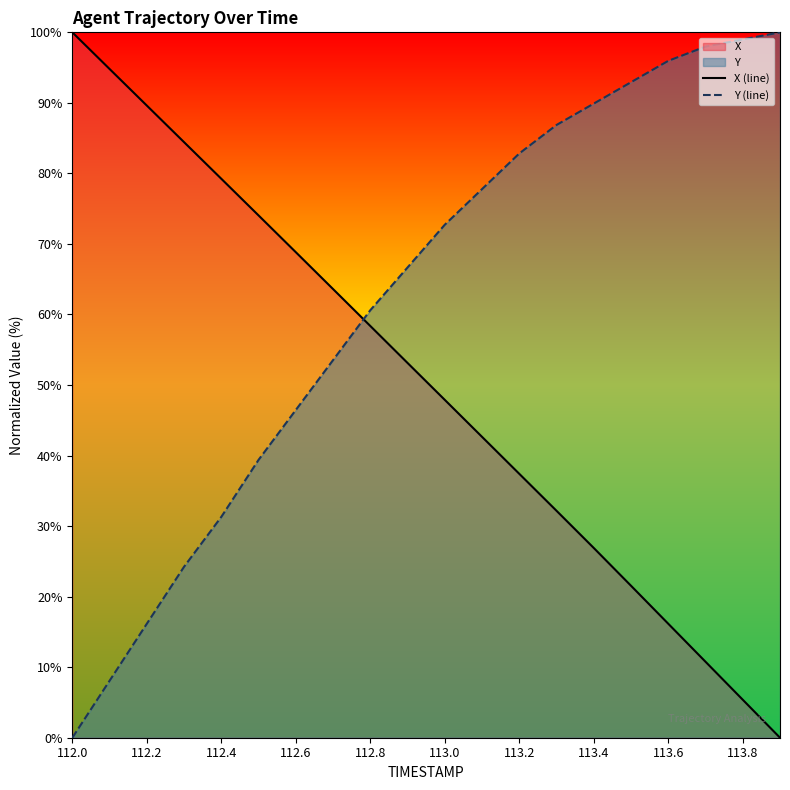

List the series in order of their overall mean, highest first.

Y (line), X (line)